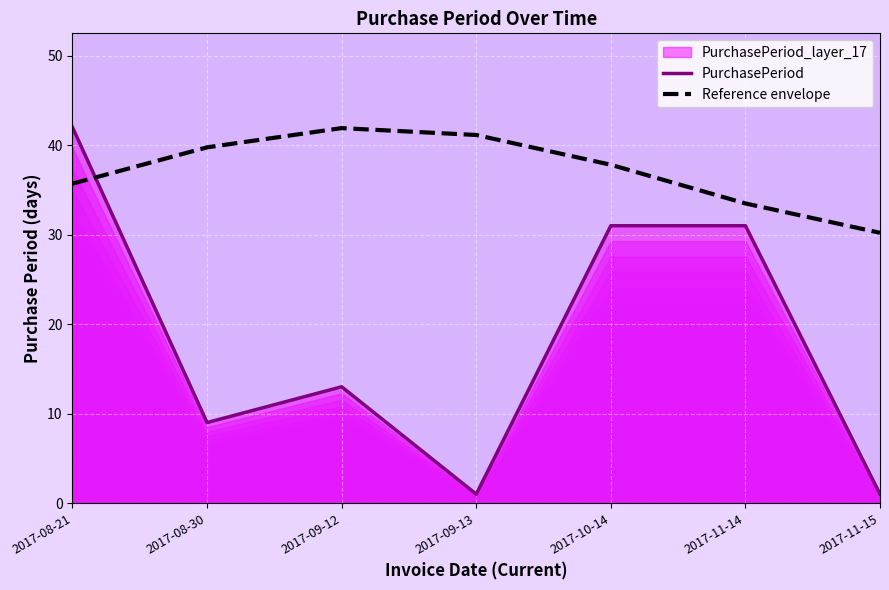

Reading right to left, what are all the values shown in this chart?

PurchasePeriod: 1.0	31.0	31.0	1.0	13.0	9.0	42.0
Reference envelope: 30.2	33.5	37.8	41.1	41.9	39.8	35.7